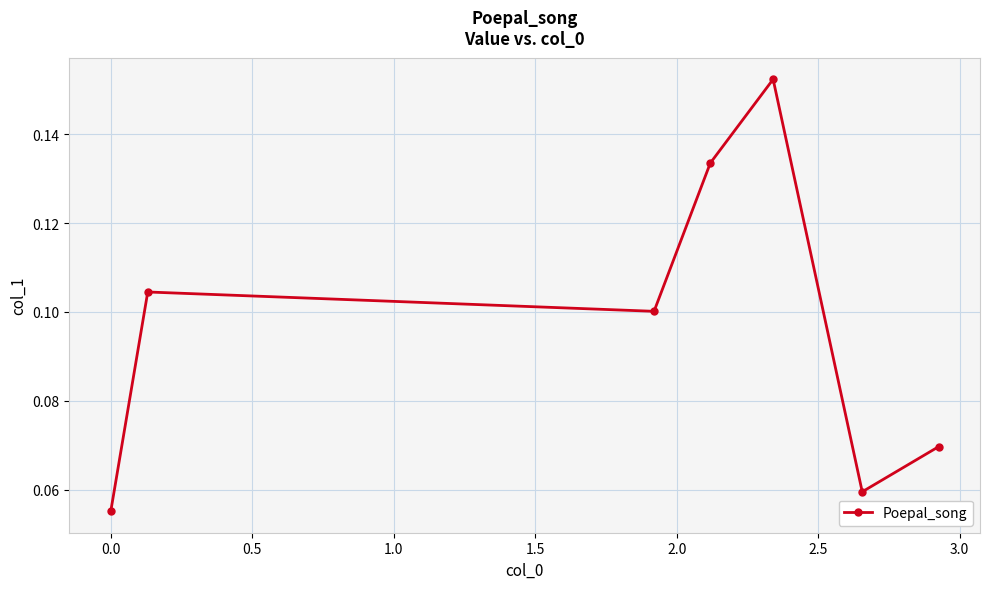

What is the sum of all values?

0.7